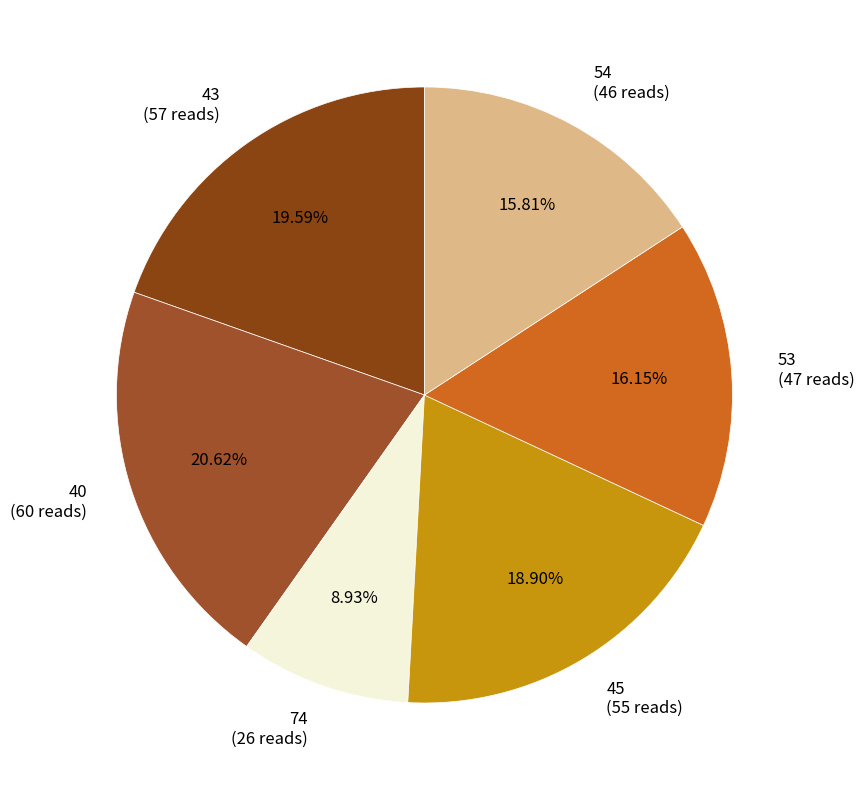

To the nearest percent, what is the average slice percentage?

17%